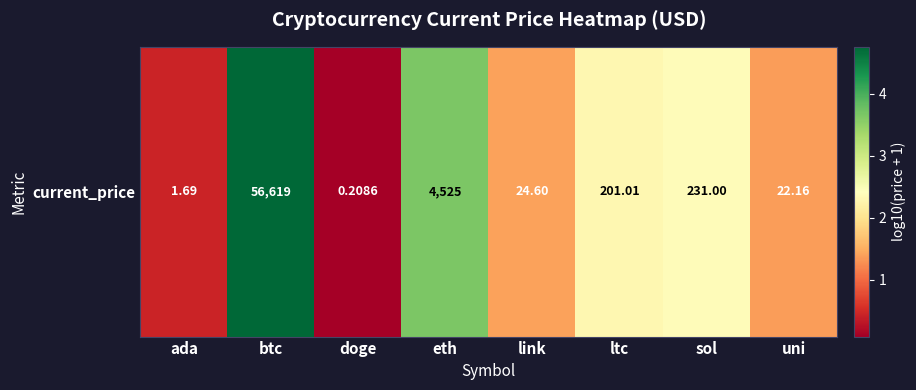

What is the average value?

2.0